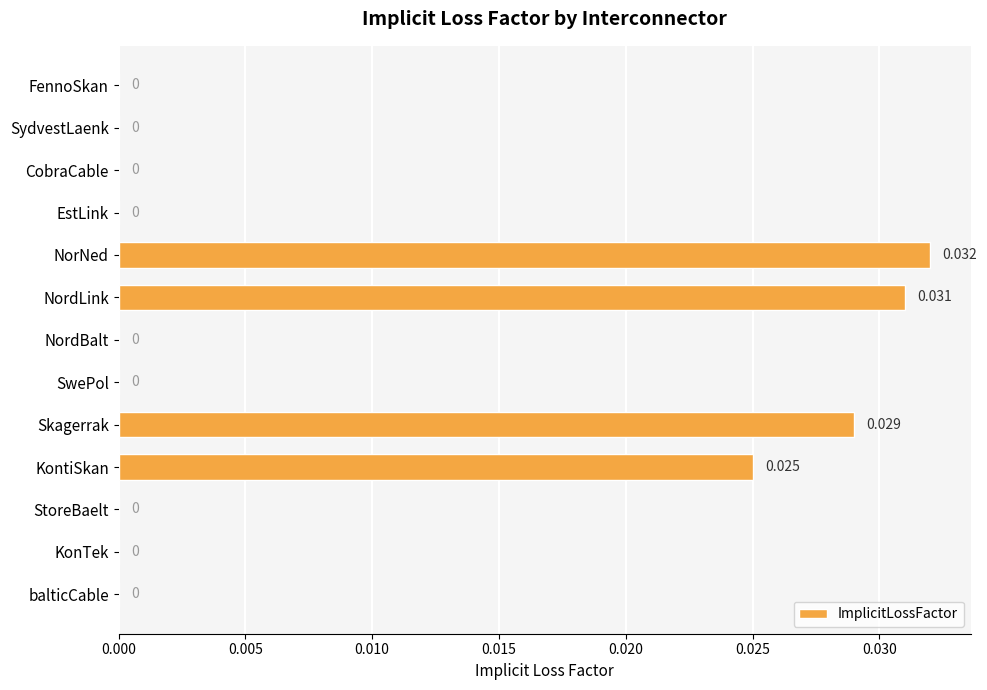

Does the chart contain stacked bars?

No